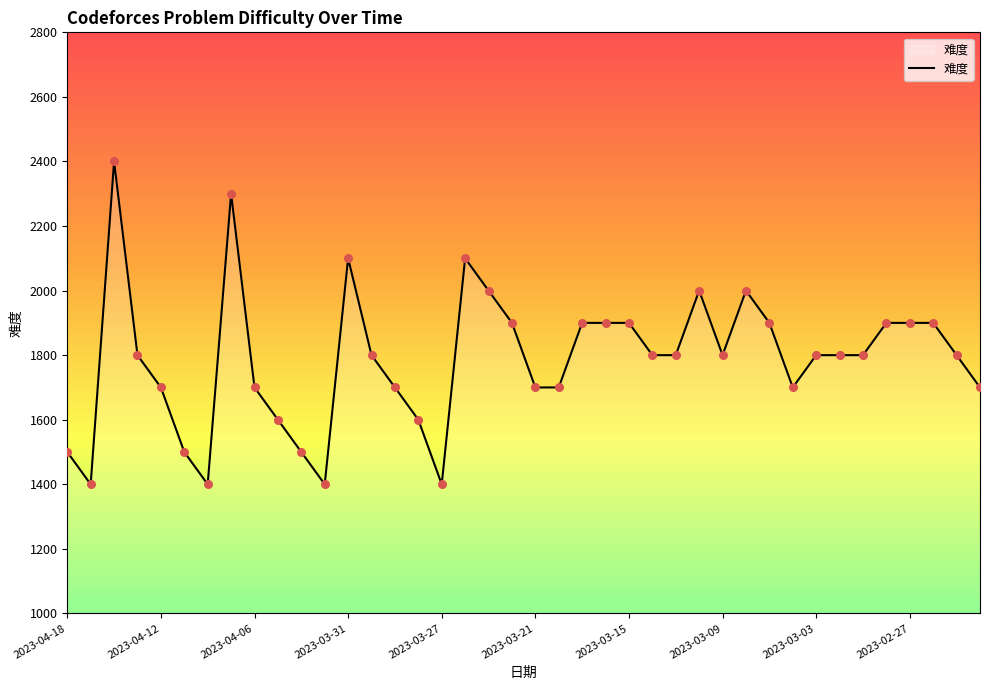

What is the smallest value displayed?

1400